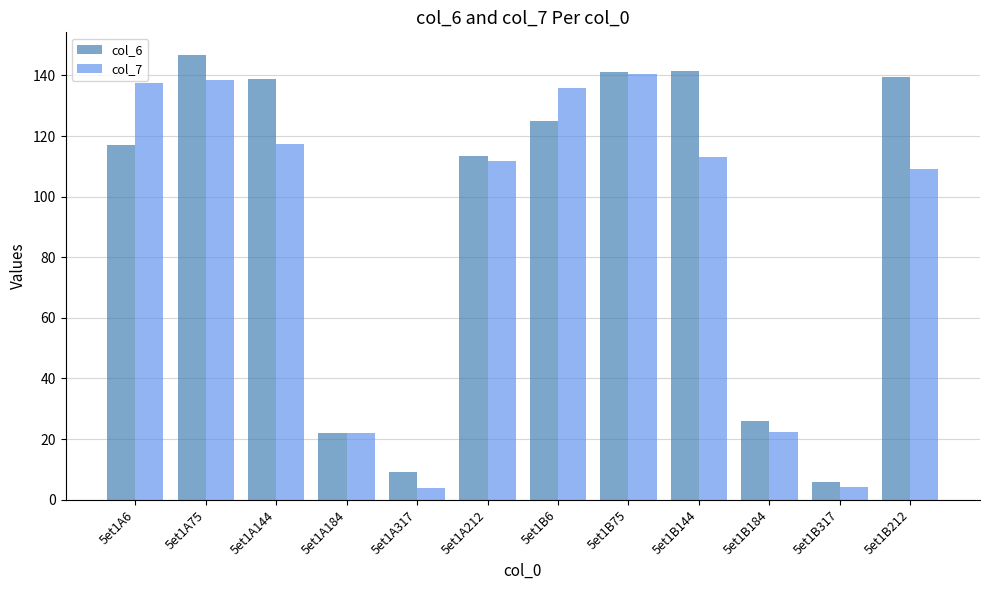

What is the value of the col_6 bar at the 7th from the left?

125.1